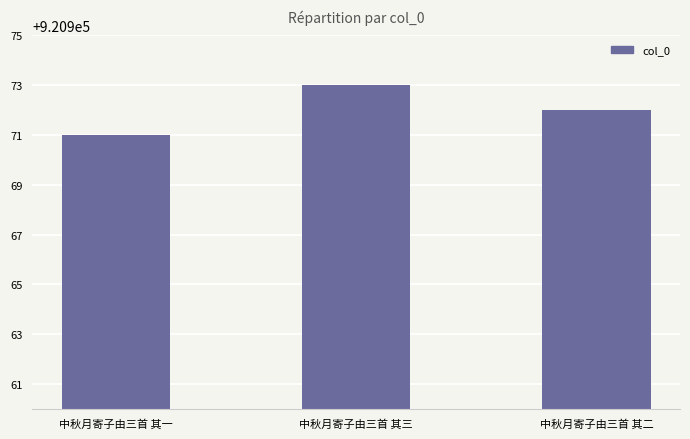

True or false: the data shows 1656499 at 中秋月寄子由三首 其三.

False